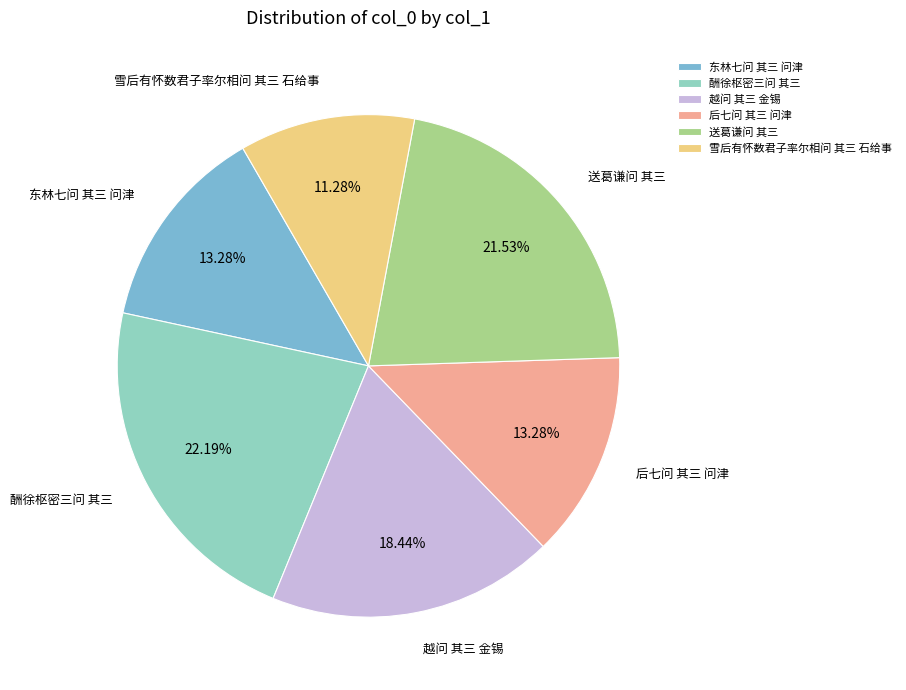

What percentage is the 东林七问 其三 问津 slice, to the nearest percent?

13%